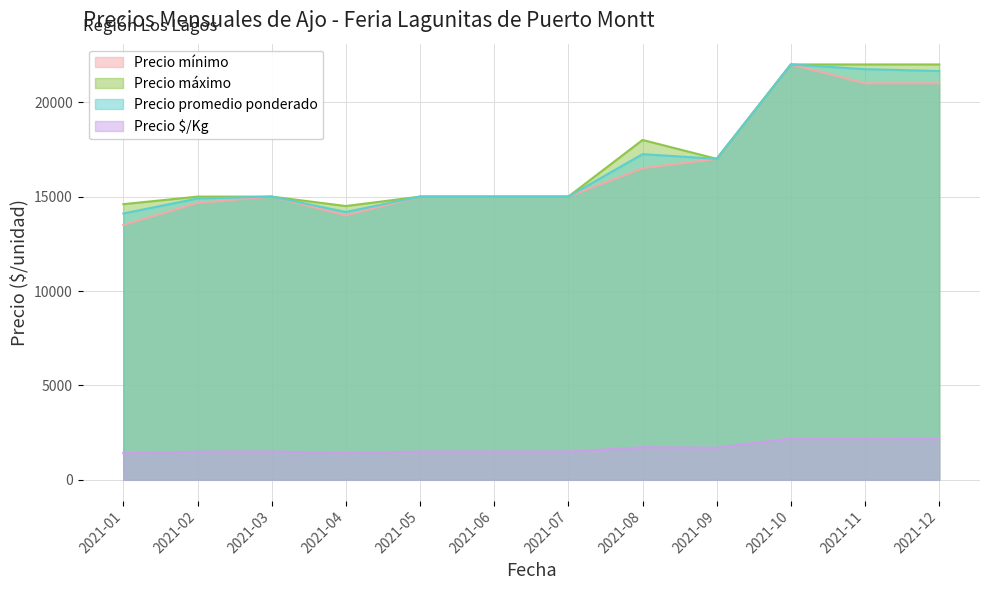

Which category has the lowest value across all series?

2021-01